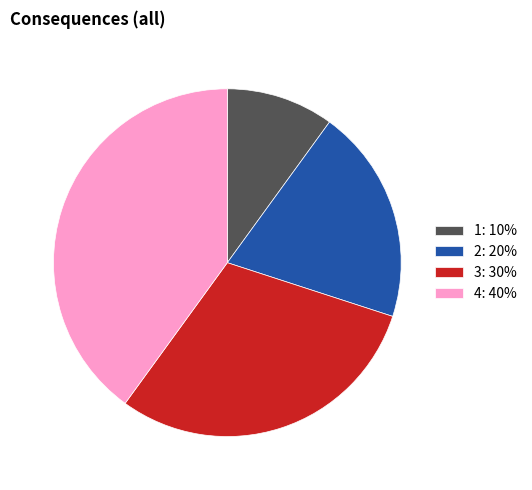

Which has a higher value, 2 or 4?

4